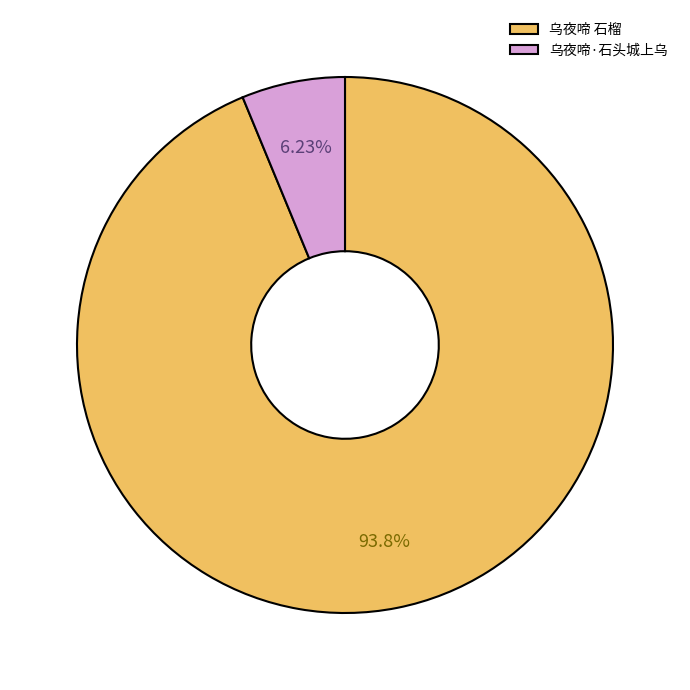

What is the smallest slice in the pie chart?

乌夜啼·石头城上乌